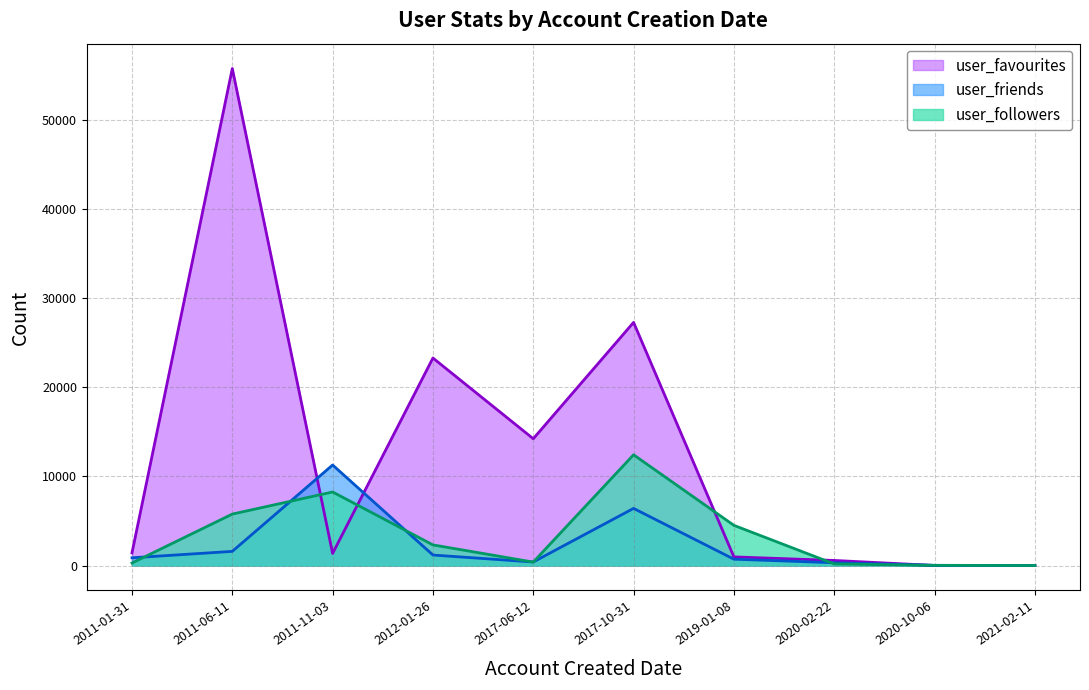

What is the label of the 8th point from the left?

2020-02-22